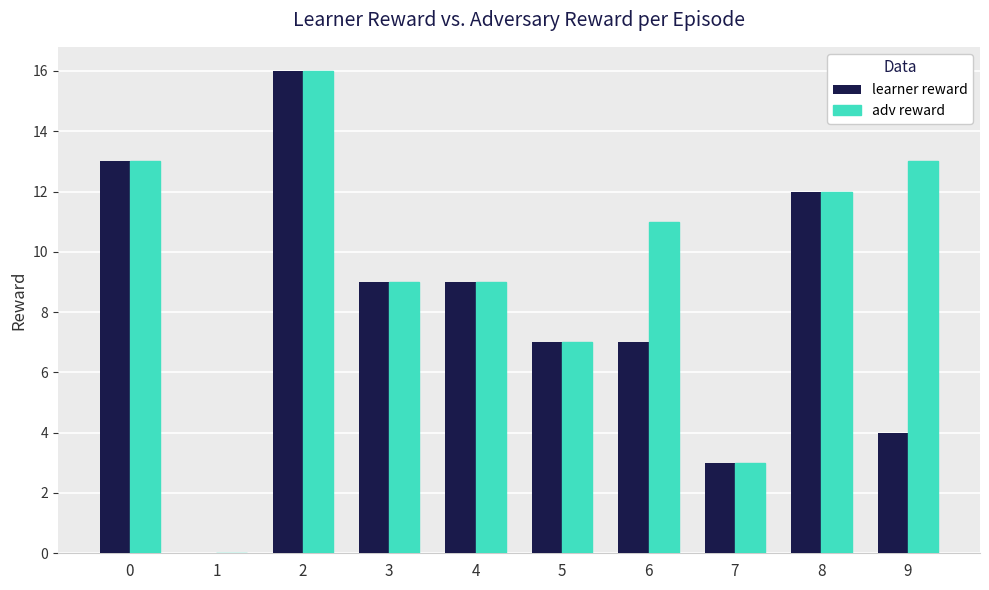

What is the sum of all adv reward values?

93